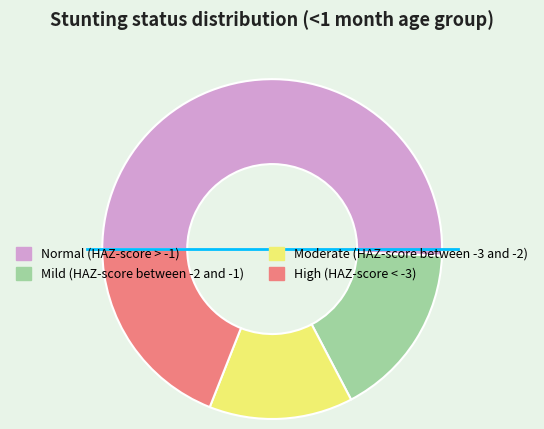

Is there a majority slice in this chart?

Yes